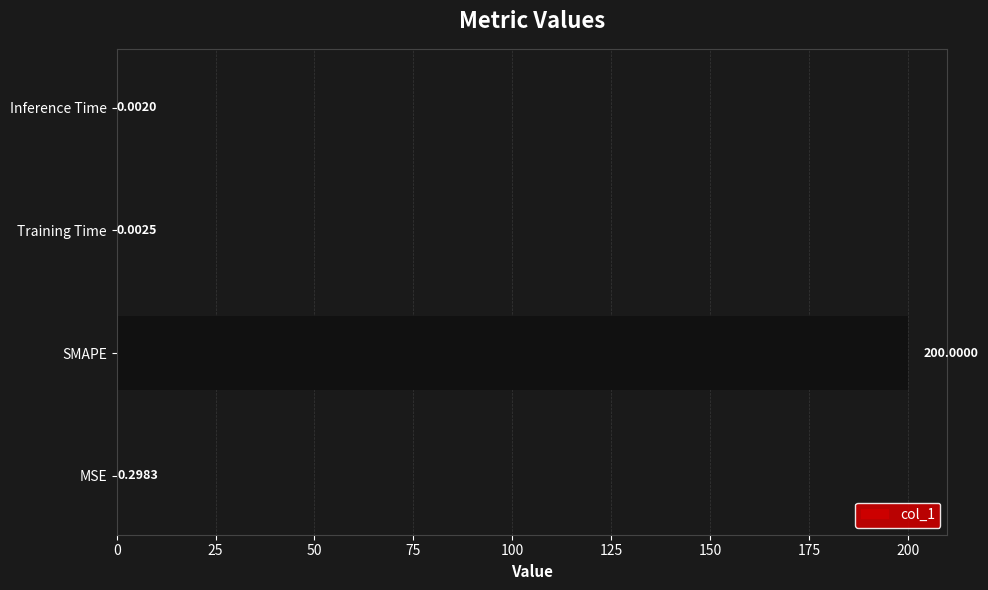

At which label is the value closest to 100?

MSE